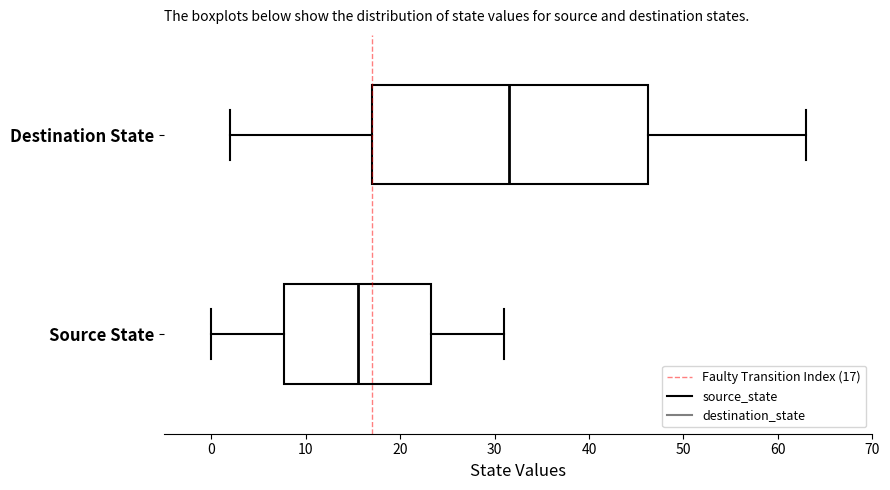

Where is the left edge of the box for Source State on the x-axis? The values are not printed on the chart, so give them approximately, as read against the axis.

8